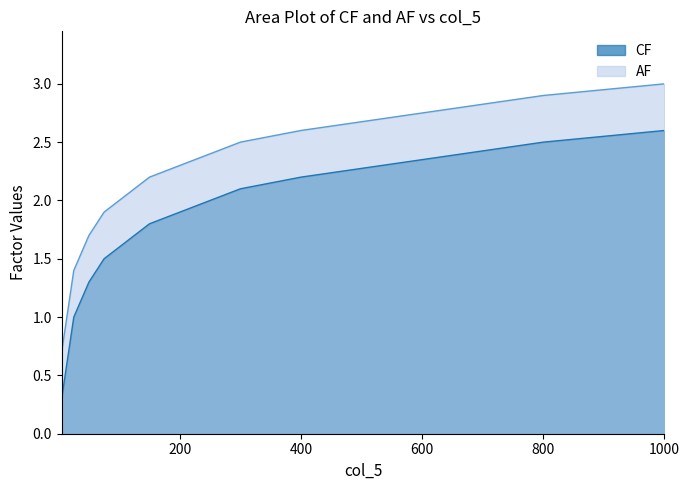

True or false: AF and CF intersect in this chart.

False